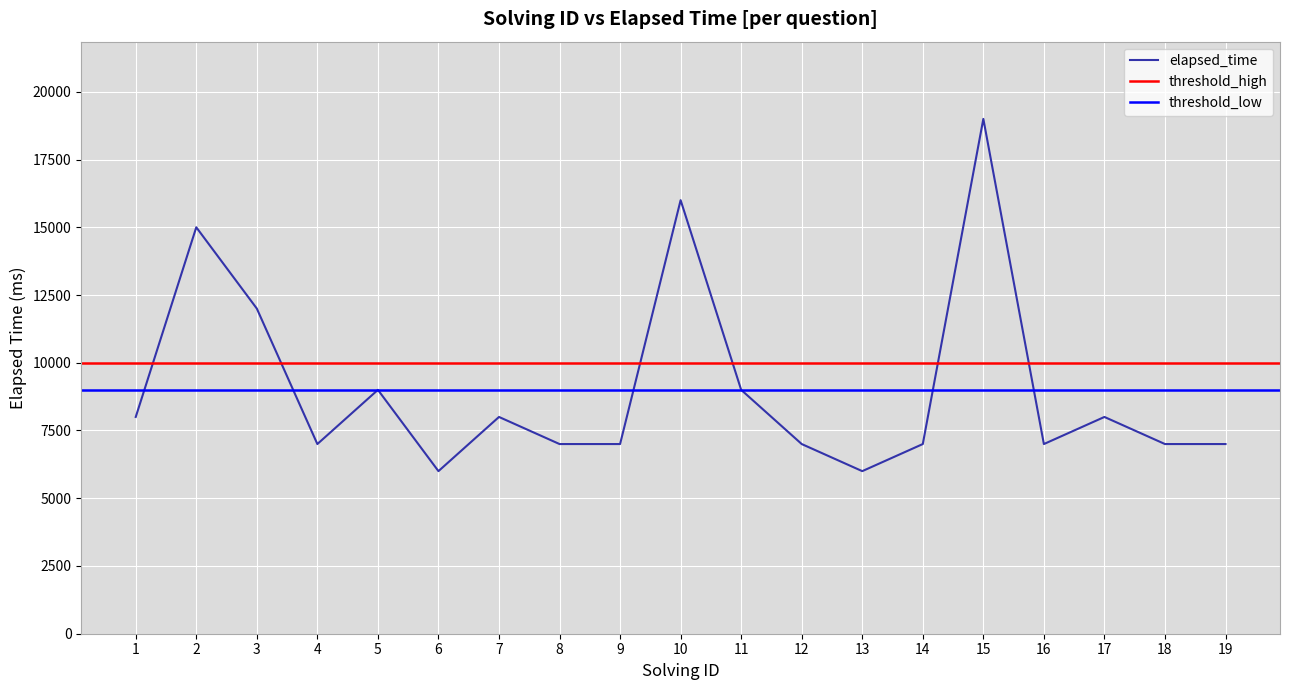

List the labels in order of value, largest first.

15, 10, 2, 3, 5, 11, 1, 7, 17, 4, 8, 9, 12, 14, 16, 18, 19, 6, 13